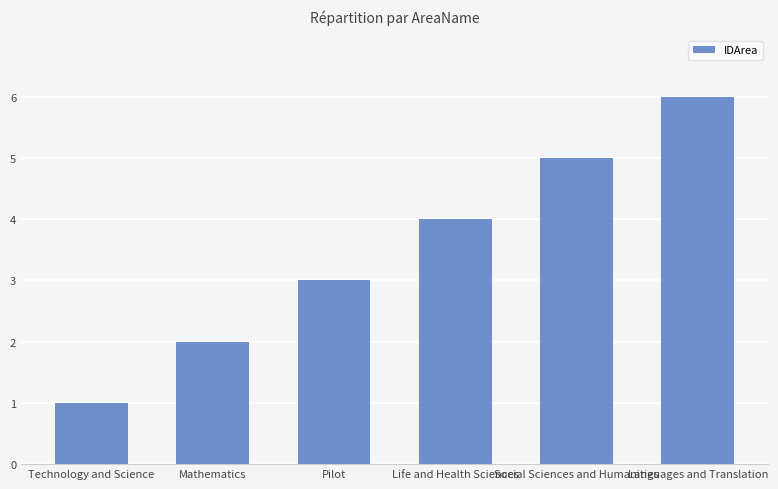

What value does the data have at Pilot?

3